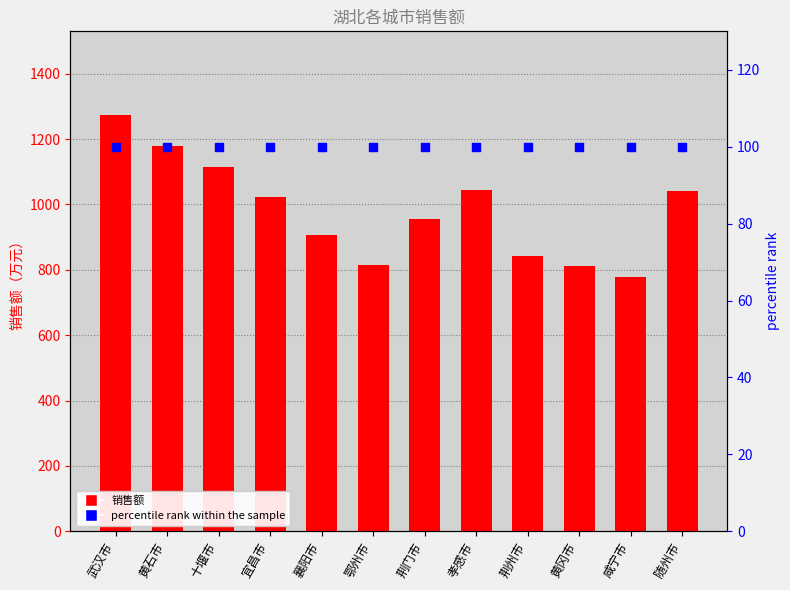

At which category is the sum across all series the highest?

武汉市